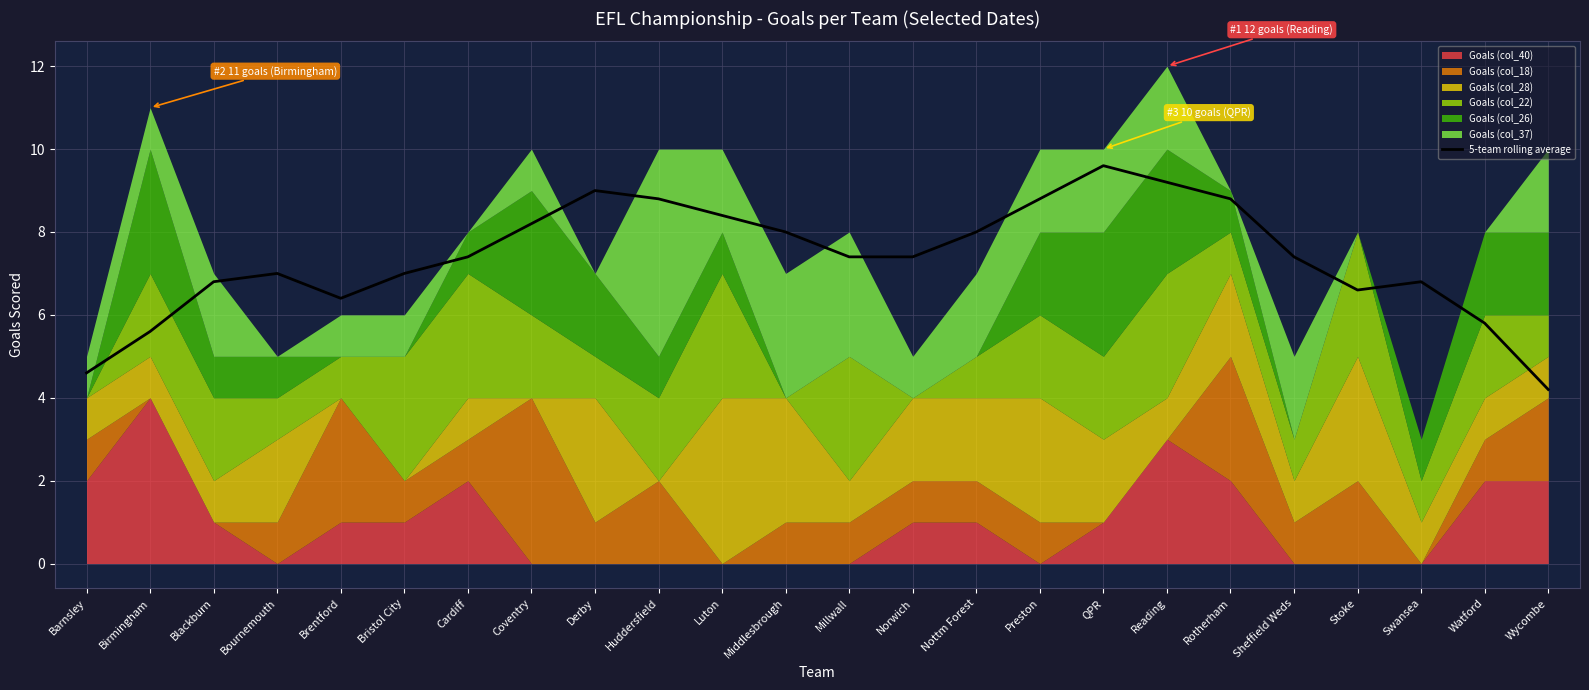

What is the label of the 3rd point from the left?

Blackburn